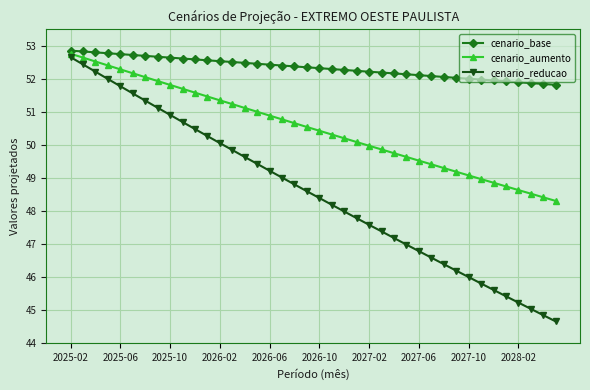

True or false: cenario_base and cenario_aumento intersect in this chart.

False